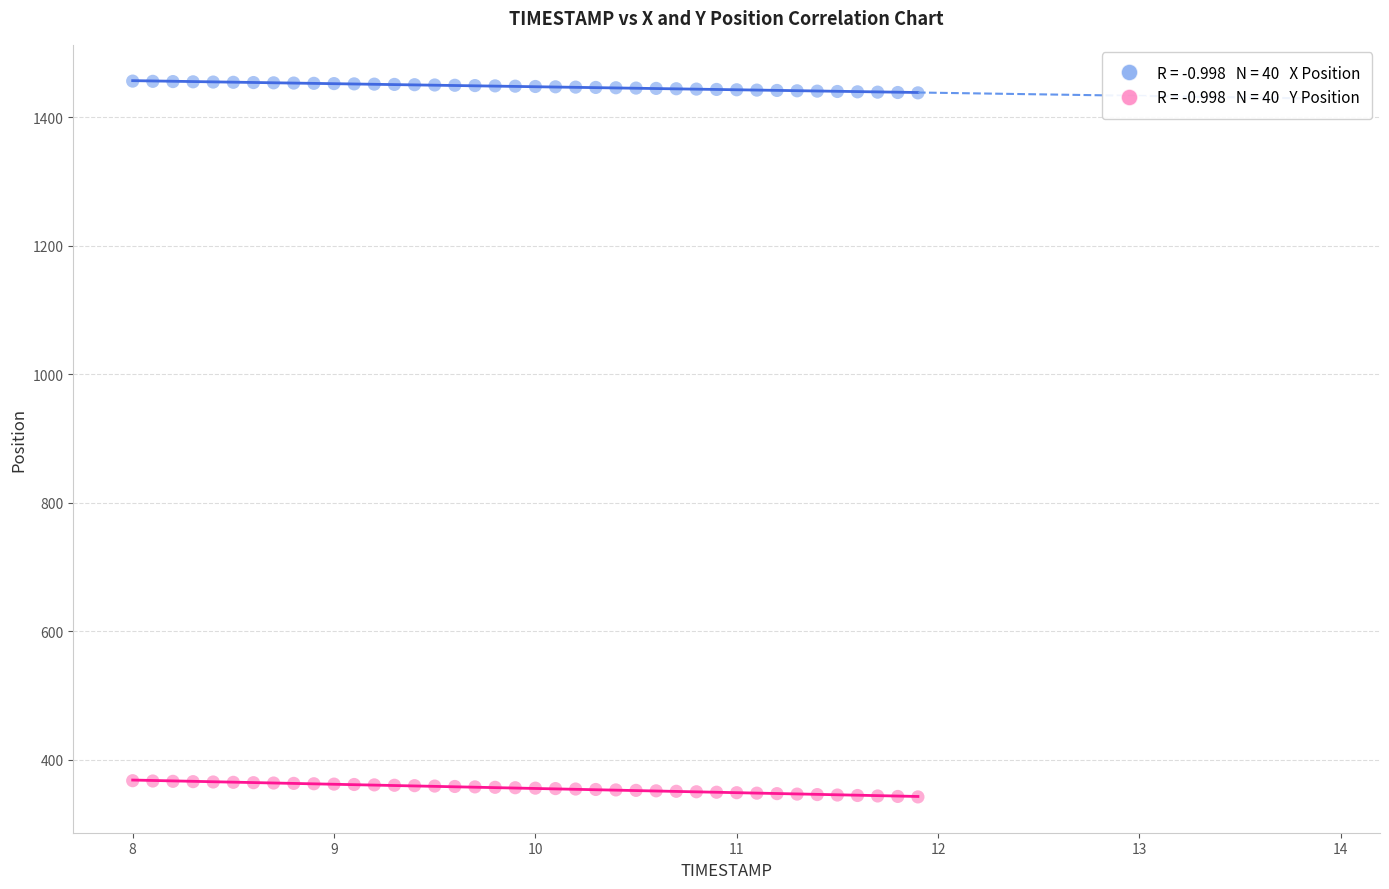

Across all data points, what is the range of X values (max minus min)?

3.9